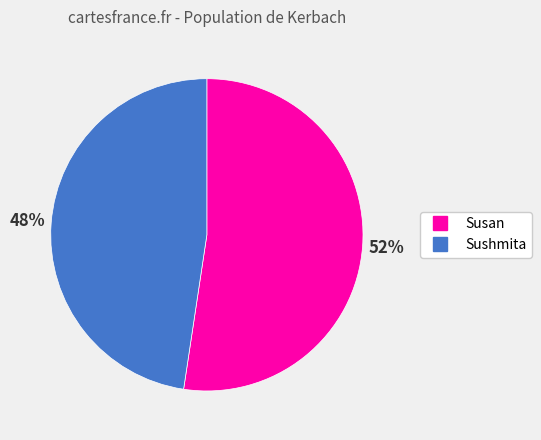

Is there a majority slice in this chart?

Yes